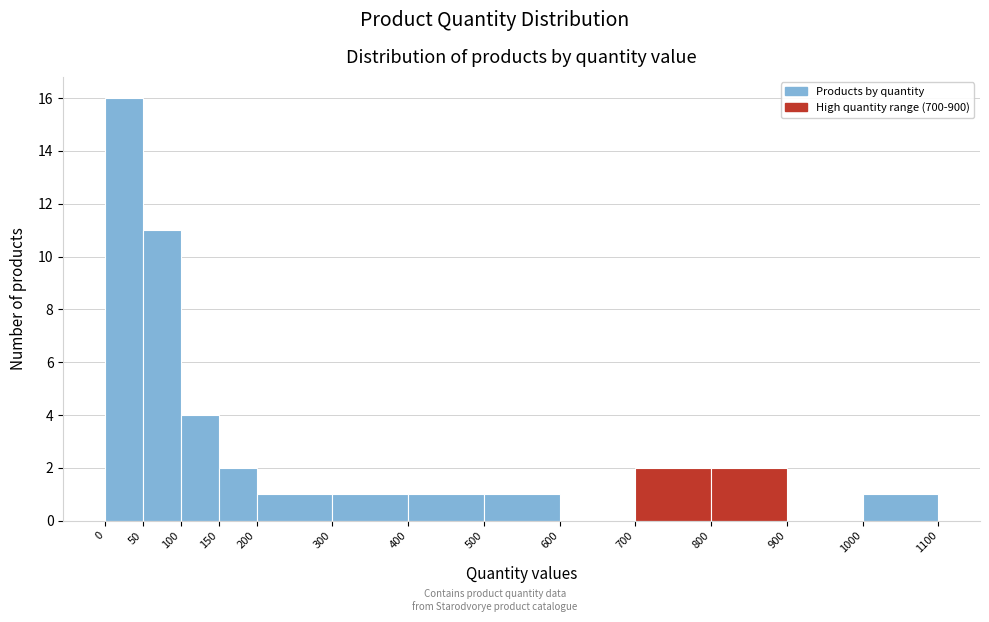

Reading left to right, transcribe this chart: for each bar, give the range it covers on the x-axis and its height. The values are not printed on the chart, so give them approximately, as read against the axis.

0 to 50: 16
50 to 100: 11
100 to 150: 4
150 to 200: 2
200 to 300: 1
300 to 400: 1
400 to 500: 1
500 to 600: 1
600 to 700: 0
700 to 800: 2
800 to 900: 2
900 to 1000: 0
1000 to 1100: 1